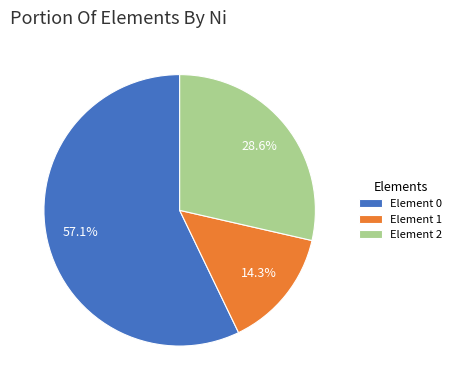

Is there a majority slice in this chart?

Yes